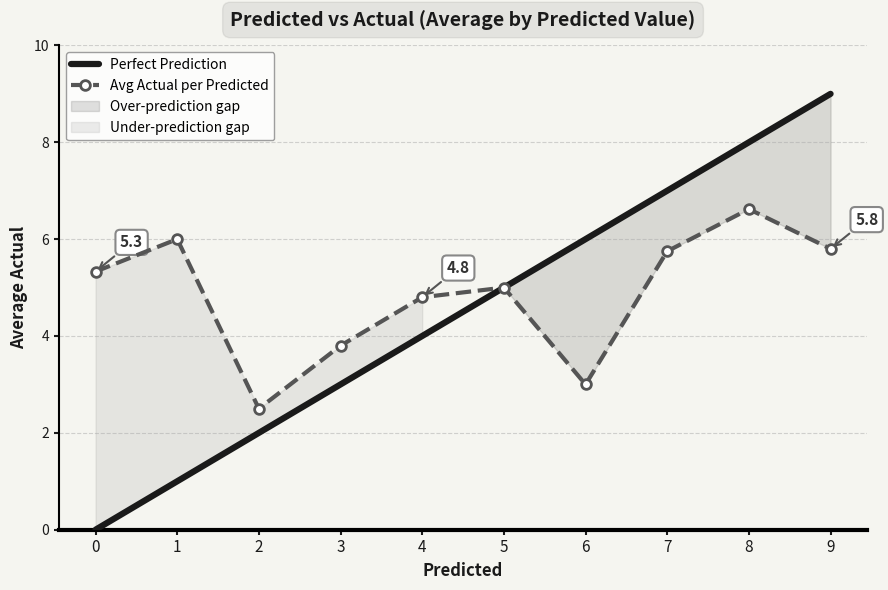

What is the value of the Avg Actual per Predicted point at the 1st from the left?

5.3